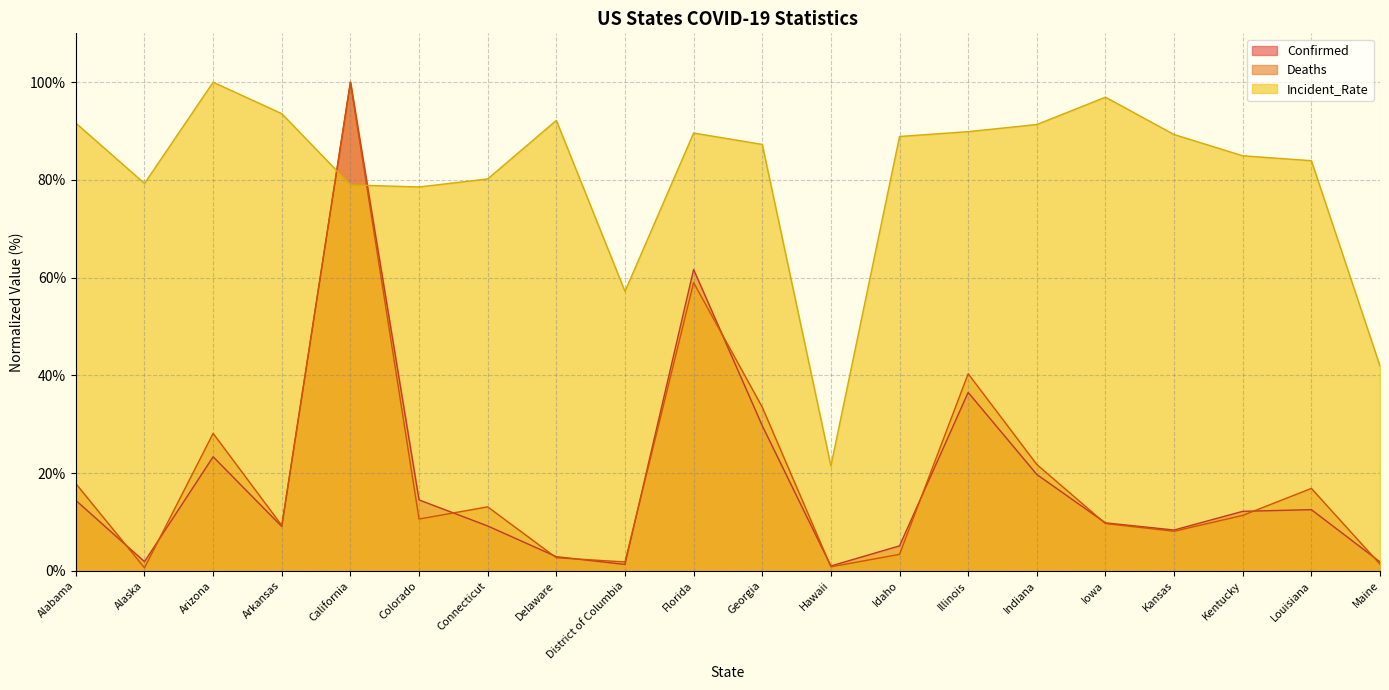

What position from the right is Illinois?

7